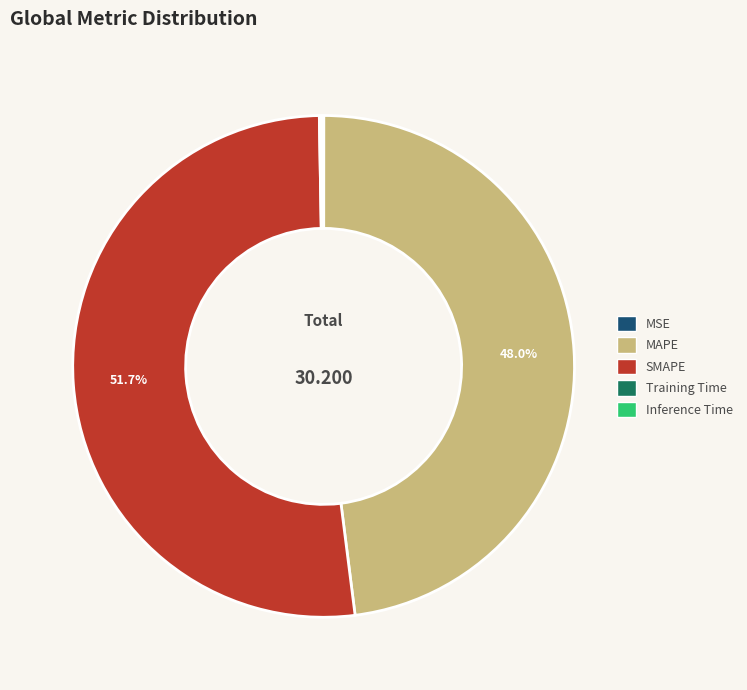

Which slice represents more than half of the pie?

SMAPE